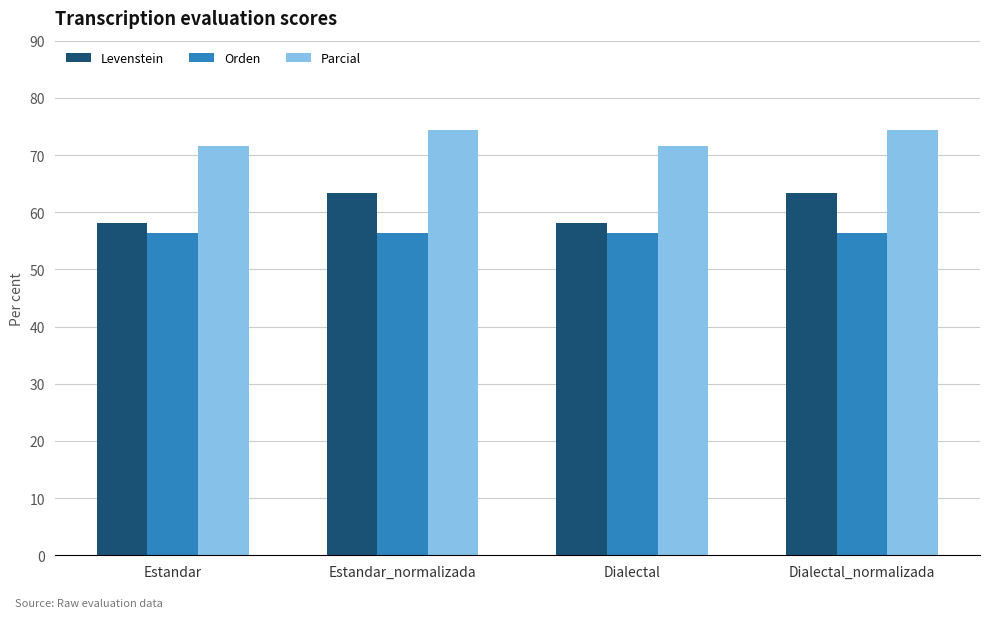

What is the difference between the highest and lowest values at Dialectal?

15.2